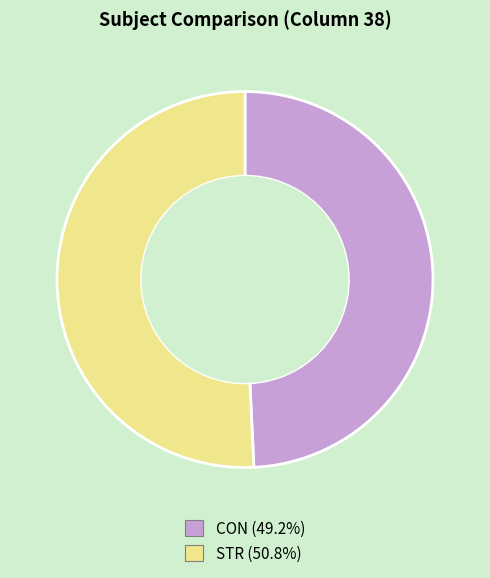

True or false: STR accounts for 62% of the total.

False